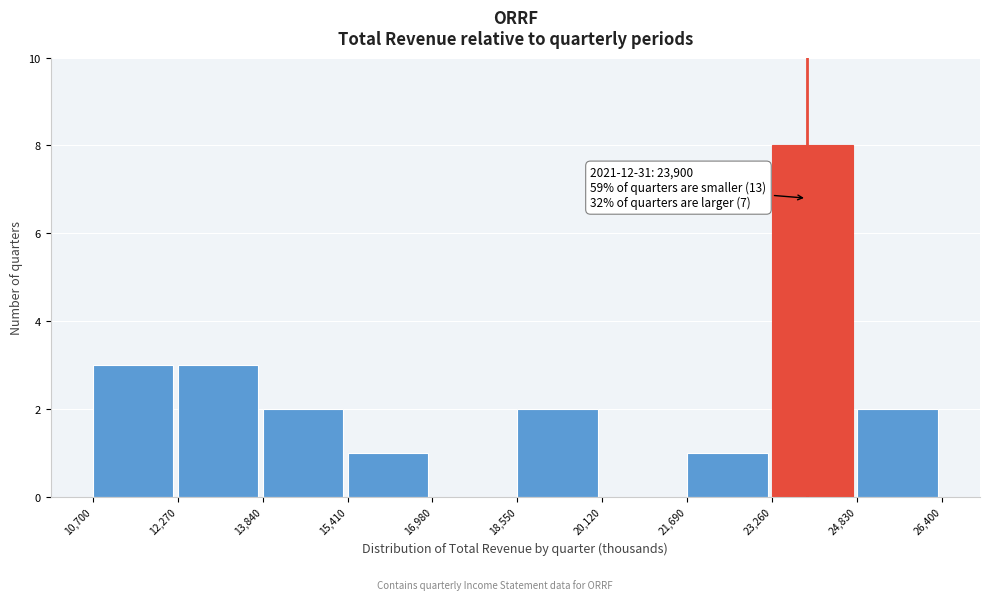

Which range on the x-axis has the tallest bar?

23,260 to 24,830